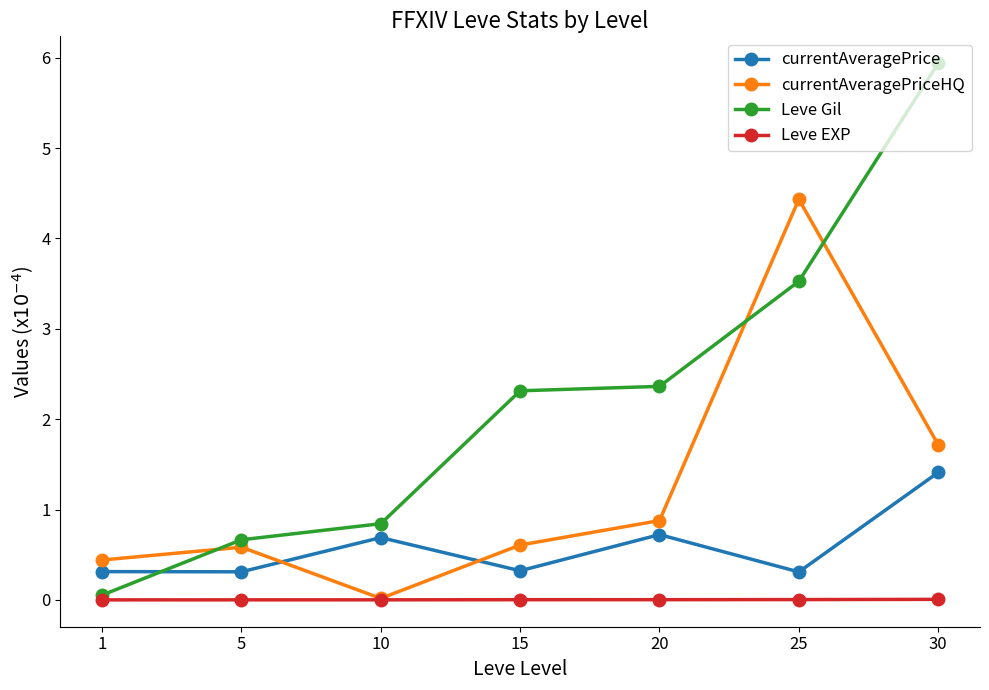

True or false: Leve Gil has a value of 0.7 at 5.

True